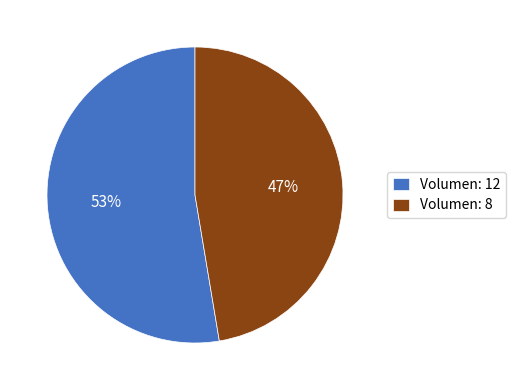

Count the number of slices in the pie.

2